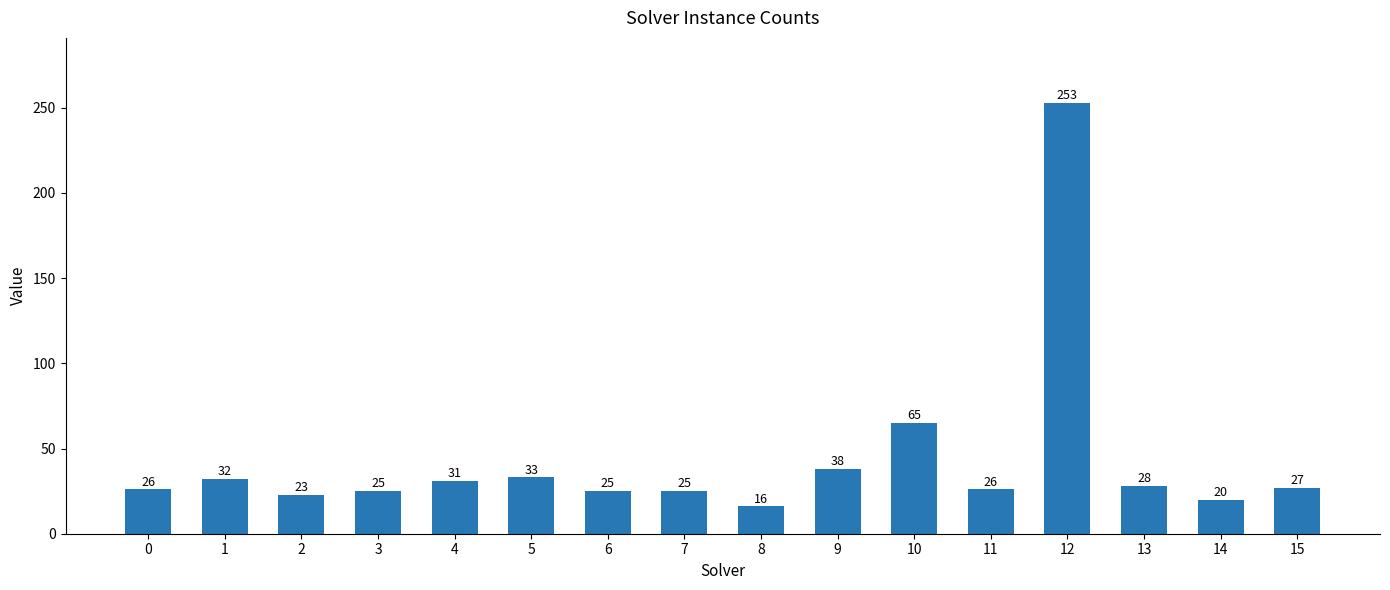

What is the sum of all values?

693